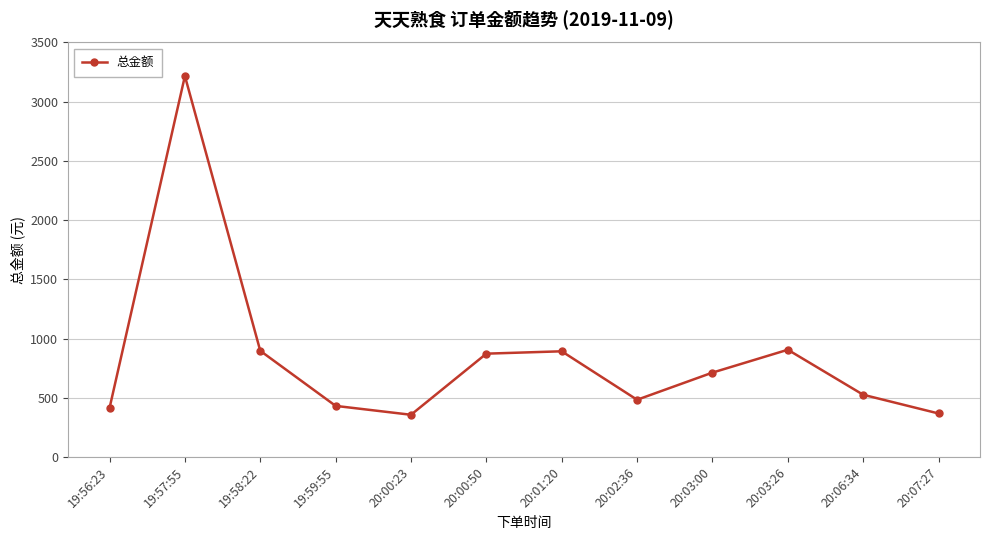

Read the value at 20:07:27.

368.0